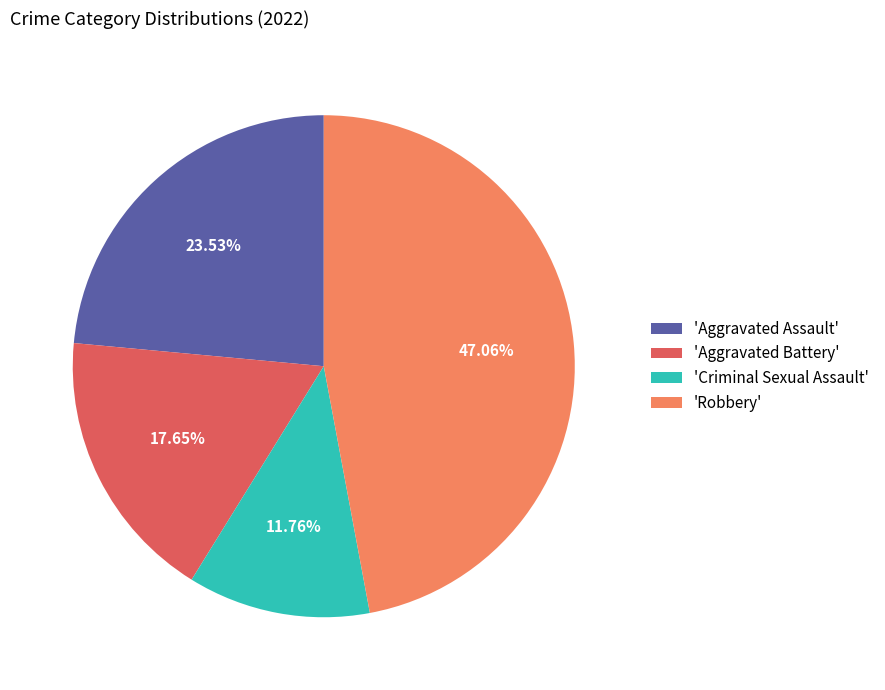

Is there any slice that represents more than half of the pie?

No